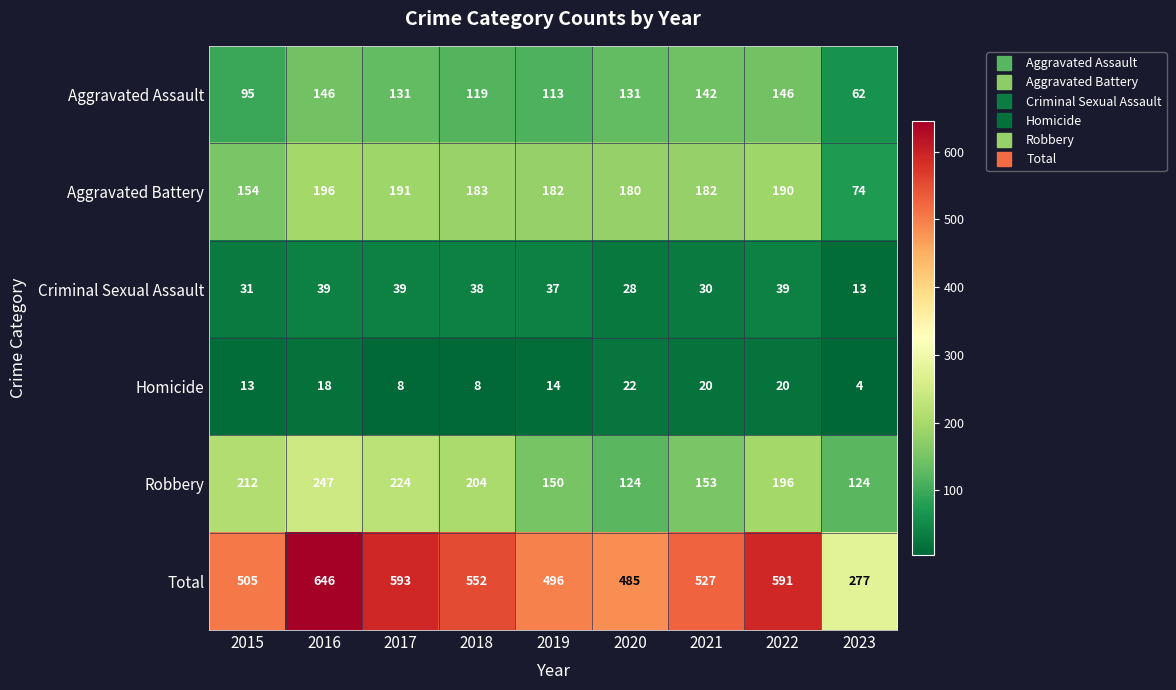

At which label does Aggravated Assault first exceed 131?

2016